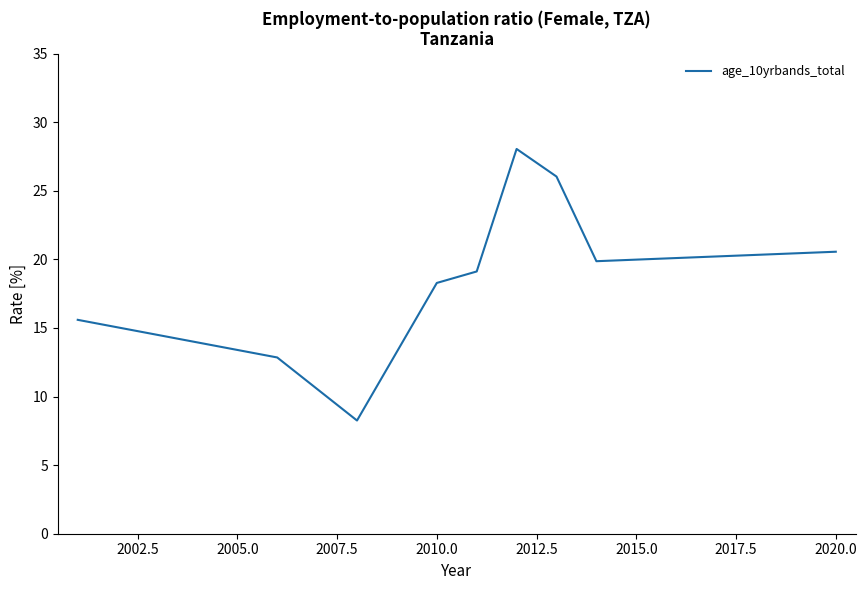

What is the greatest value displayed?

28.1